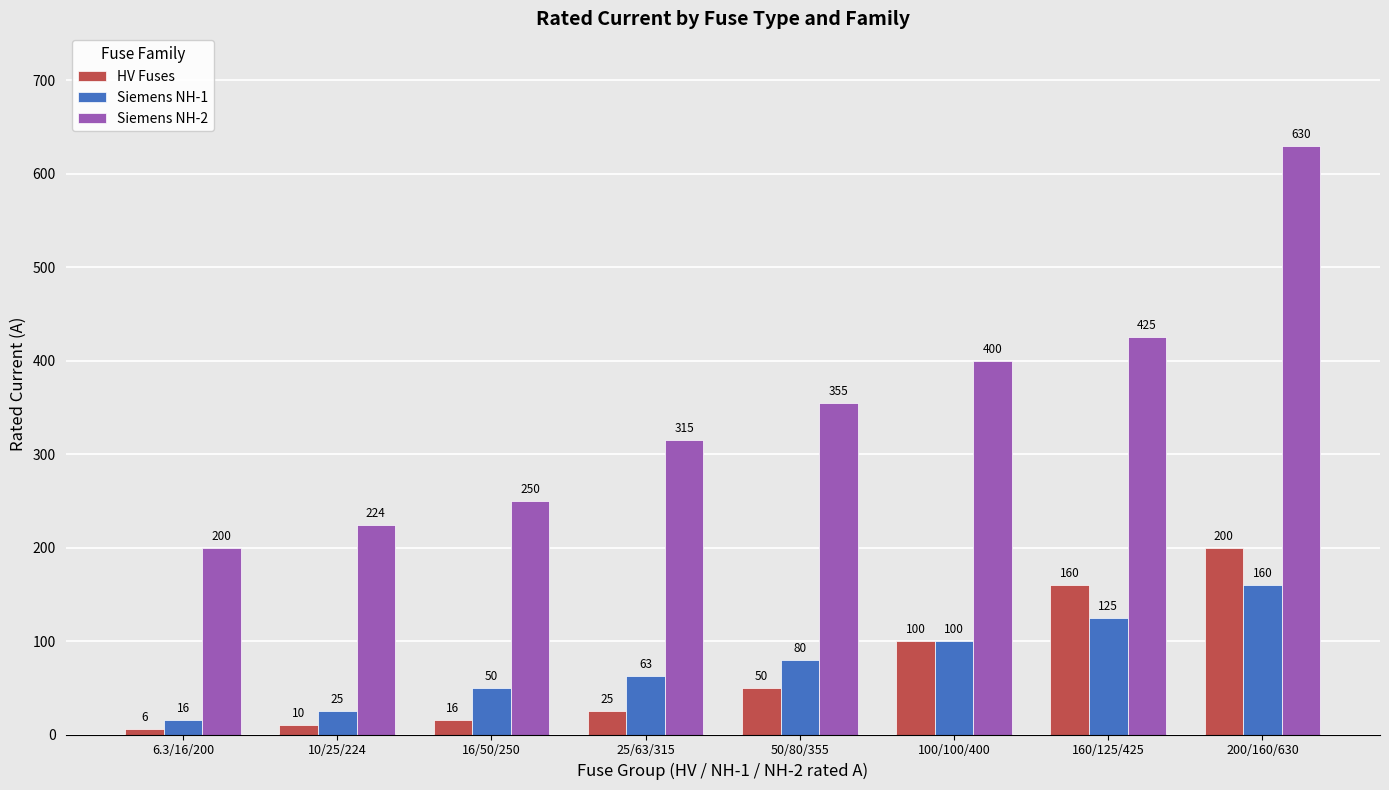

What is the maximum value shown in the chart?

630.0